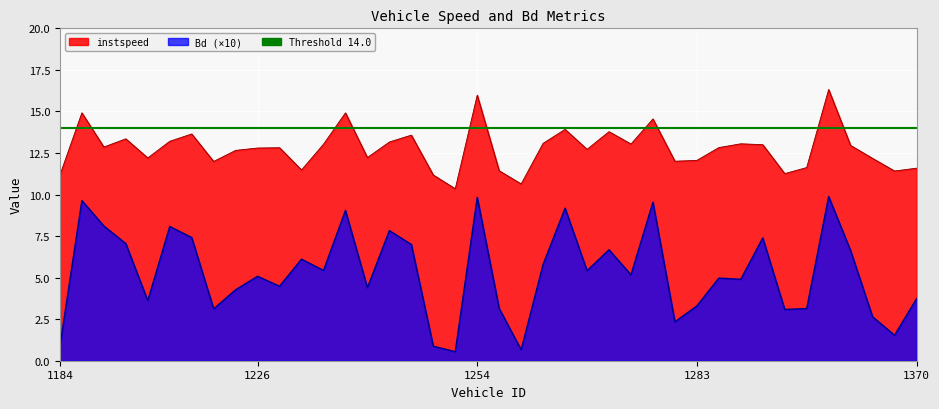

In instspeed, how many points are higher than both neighbors (excluding endpoints)?

12